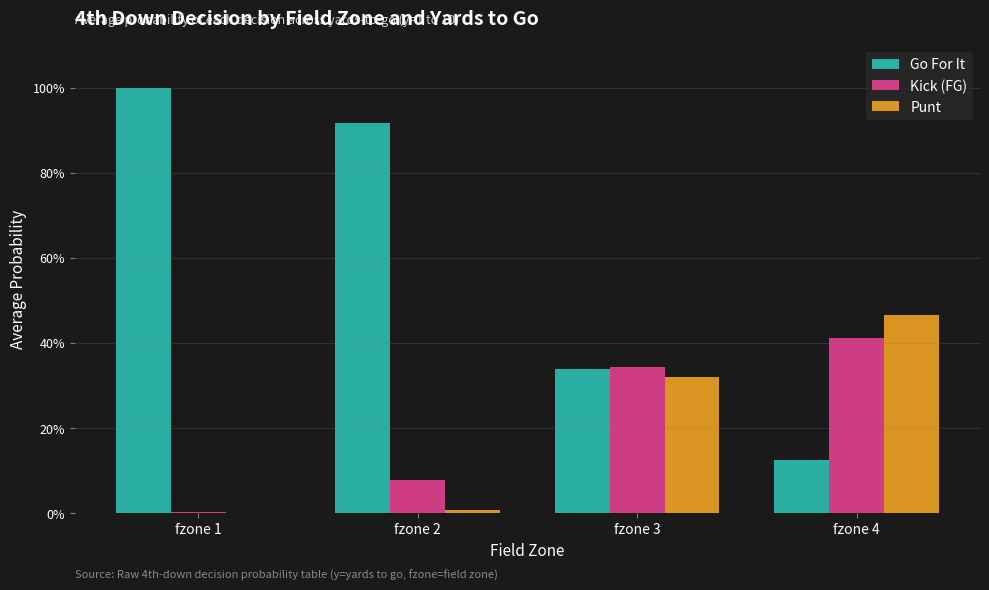

At which label does Go For It reach its peak?

fzone 1